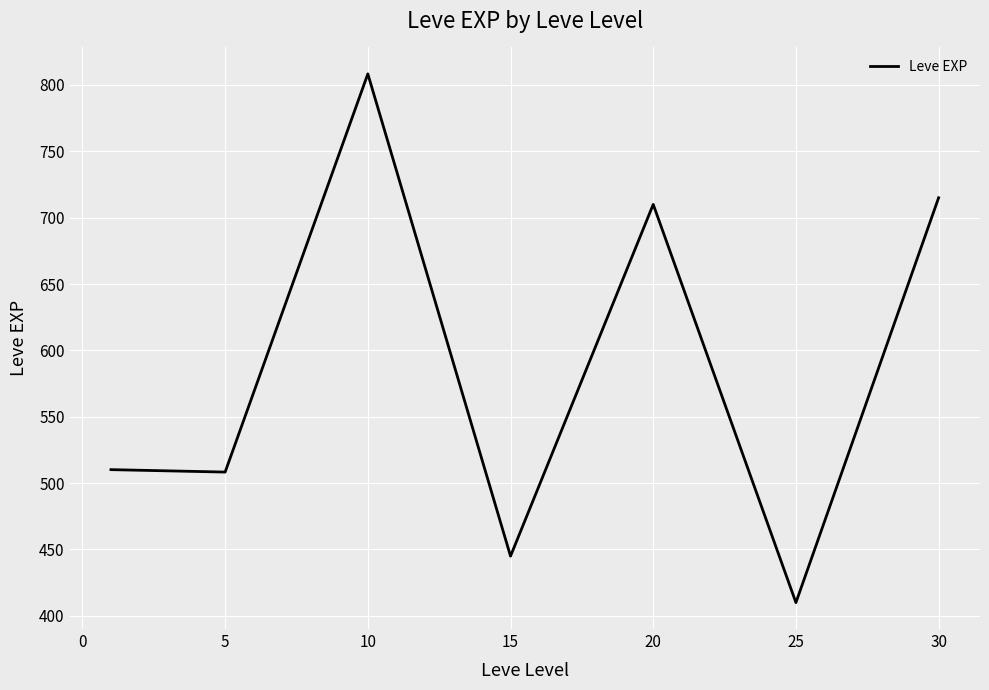

What is the sum of all values?

4106.8